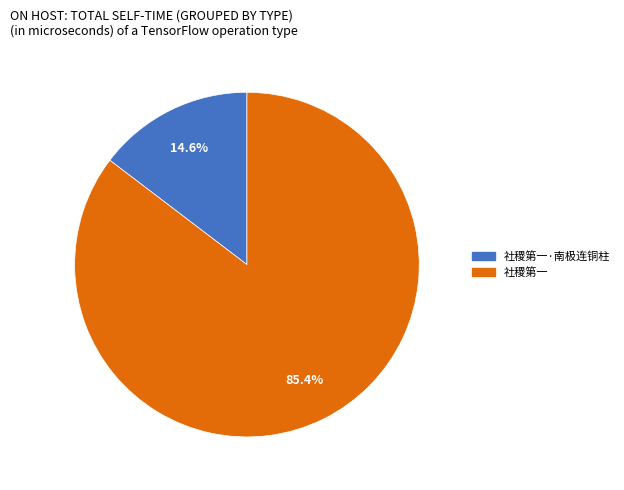

To the nearest percent, what is the average slice percentage?

50%